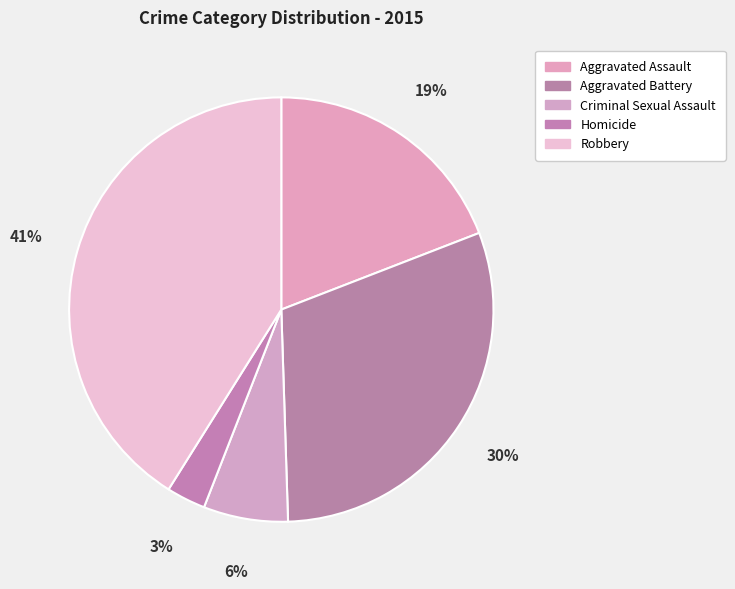

Which category has the biggest portion of the pie?

Robbery